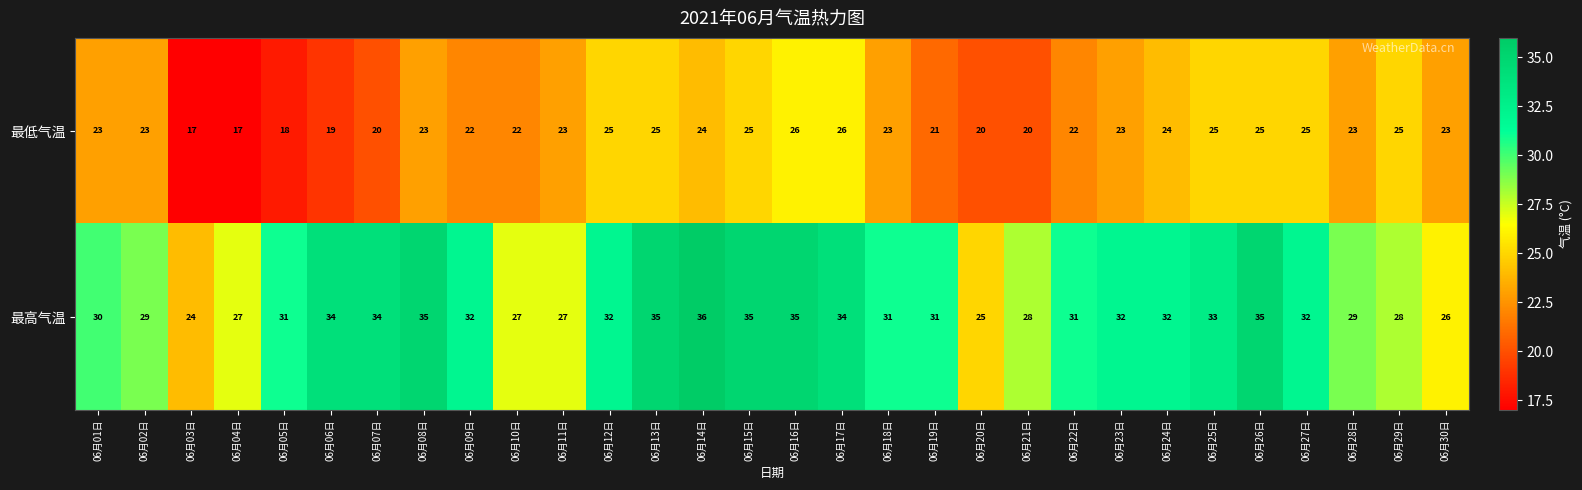

What is the difference between the highest and lowest values at 06月12日?

7